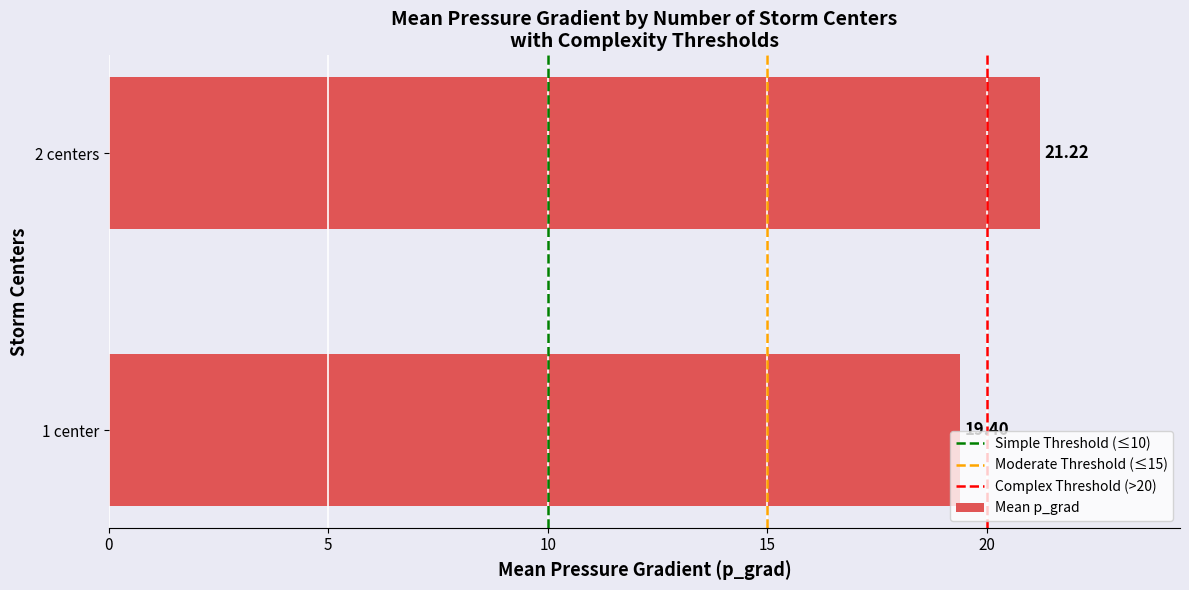

What is the sum of the values at 1 center and 2 centers?

40.6